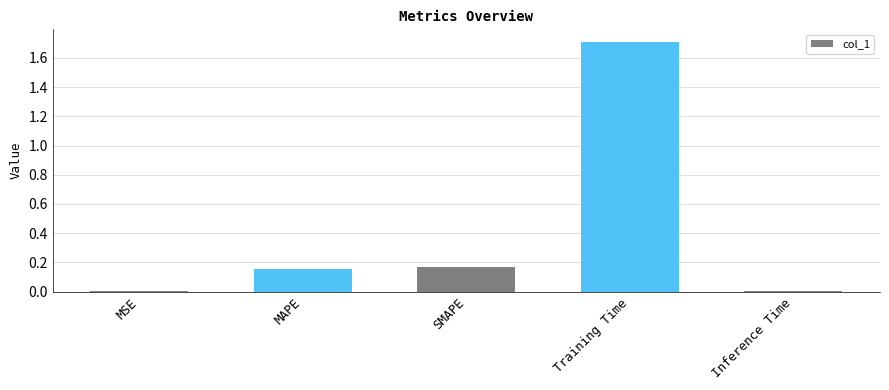

At which category does the chart reach its peak across all series?

Training Time